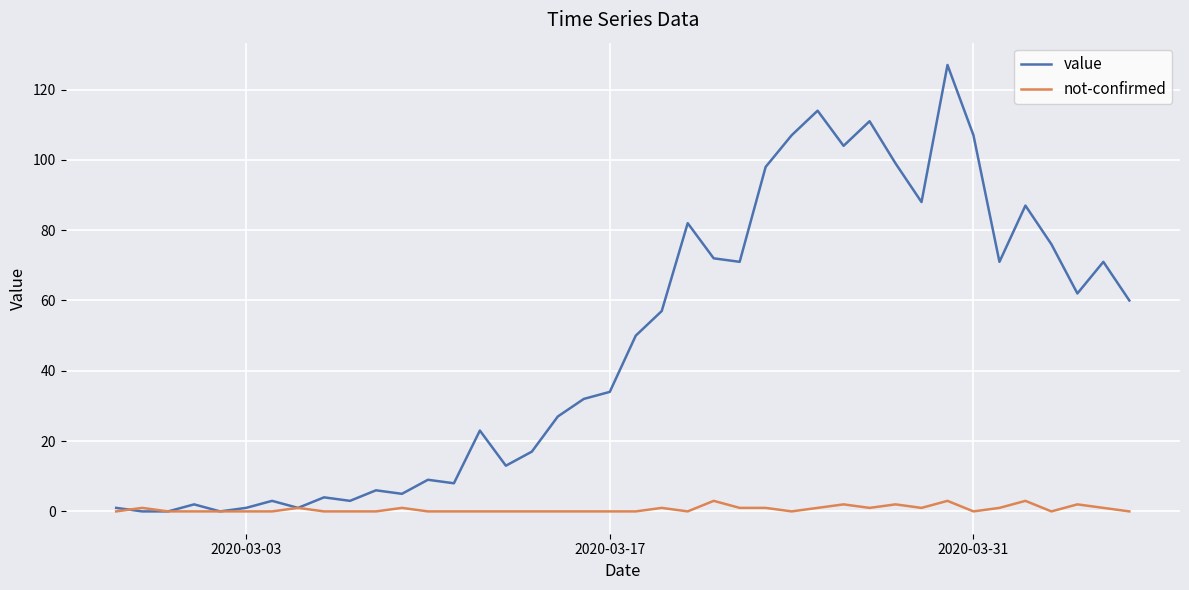

Which series has the largest range (max minus min)?

value